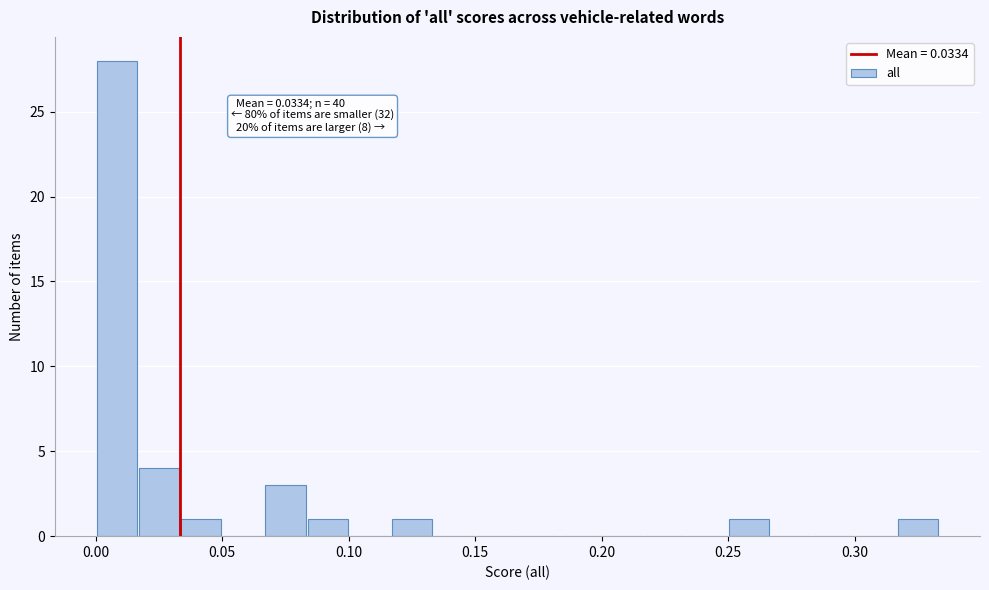

Around what value on the x-axis is the tallest bar? Give the approximate position of its centre, as read against the axis.

0.010